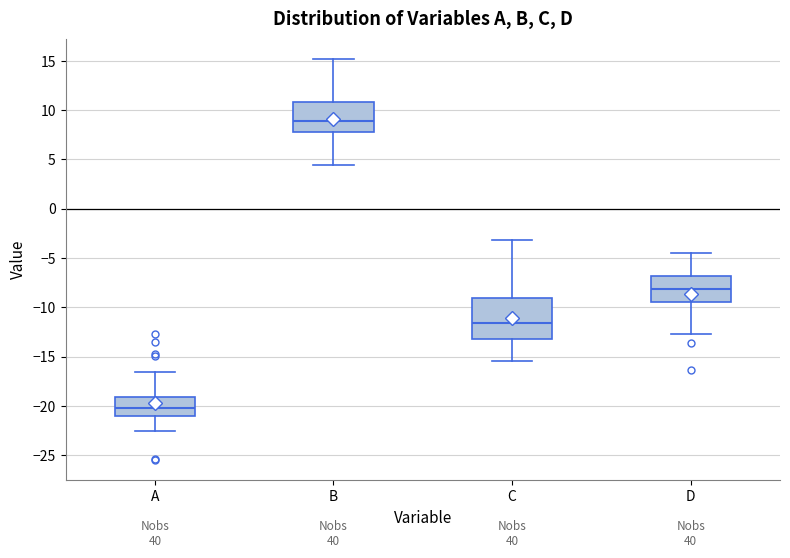

Where does the median line of the box for D sit on the y-axis? The values are not printed on the chart, so give them approximately, as read against the axis.

-8.0